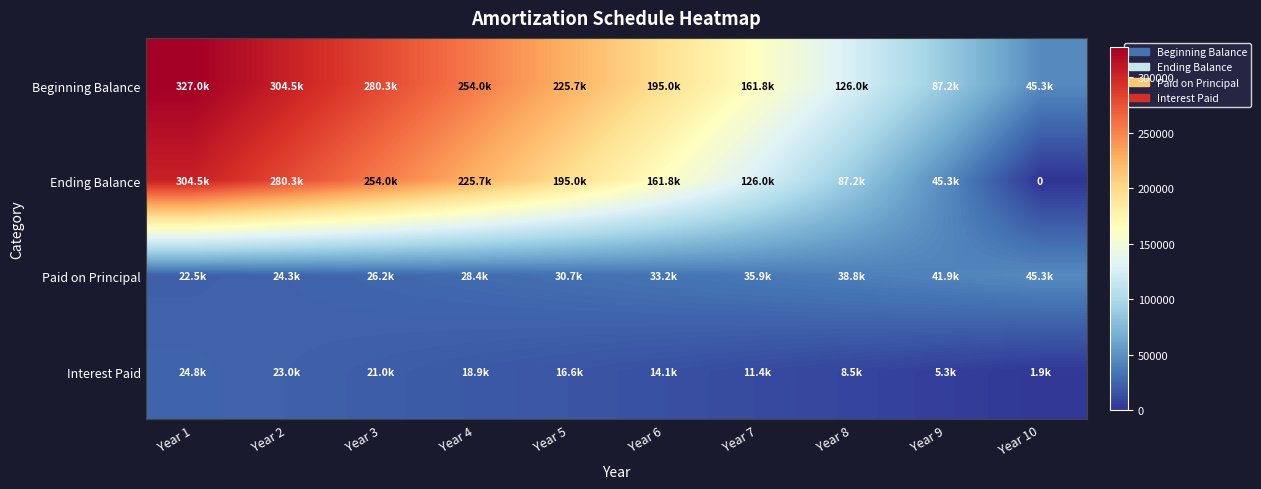

At which label is Interest Paid closest to 13368?

Year 6